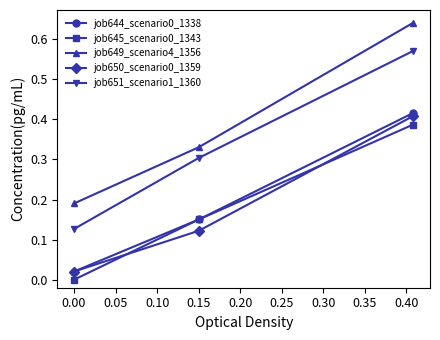

Is this an area chart (filled region under the line)?

No